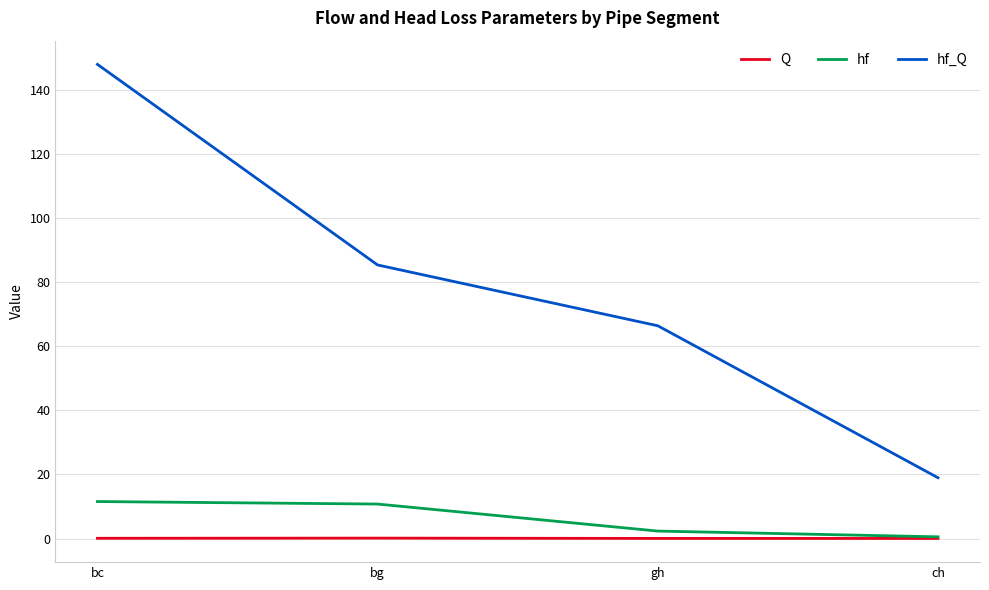

Does the chart display data point markers on the line(s)?

No